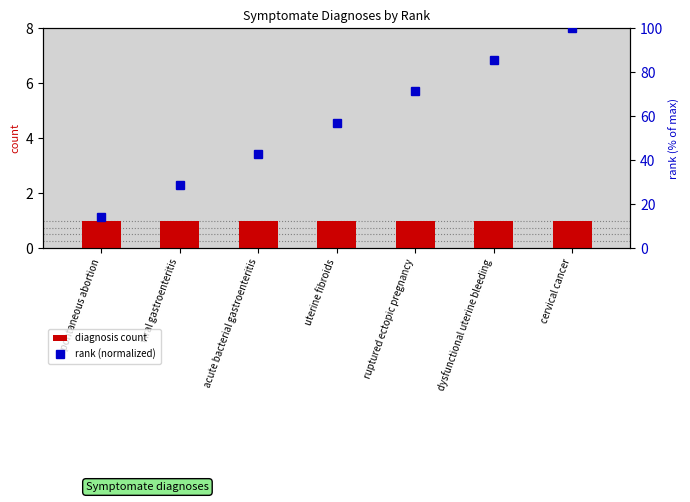

What position from the right is dysfunctional uterine bleeding?

2